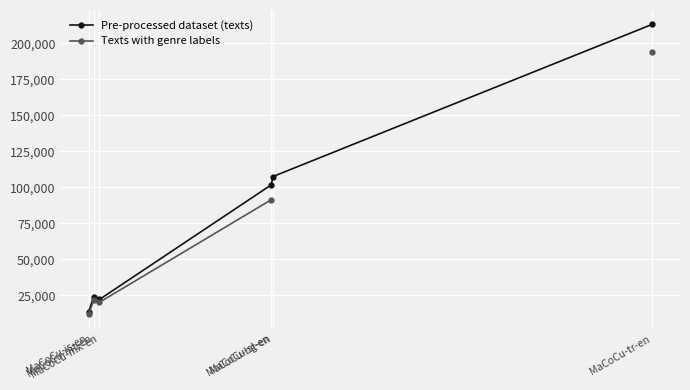

What value does the Pre-processed dataset (texts) series have at MaCoCu-bg-en?

107404